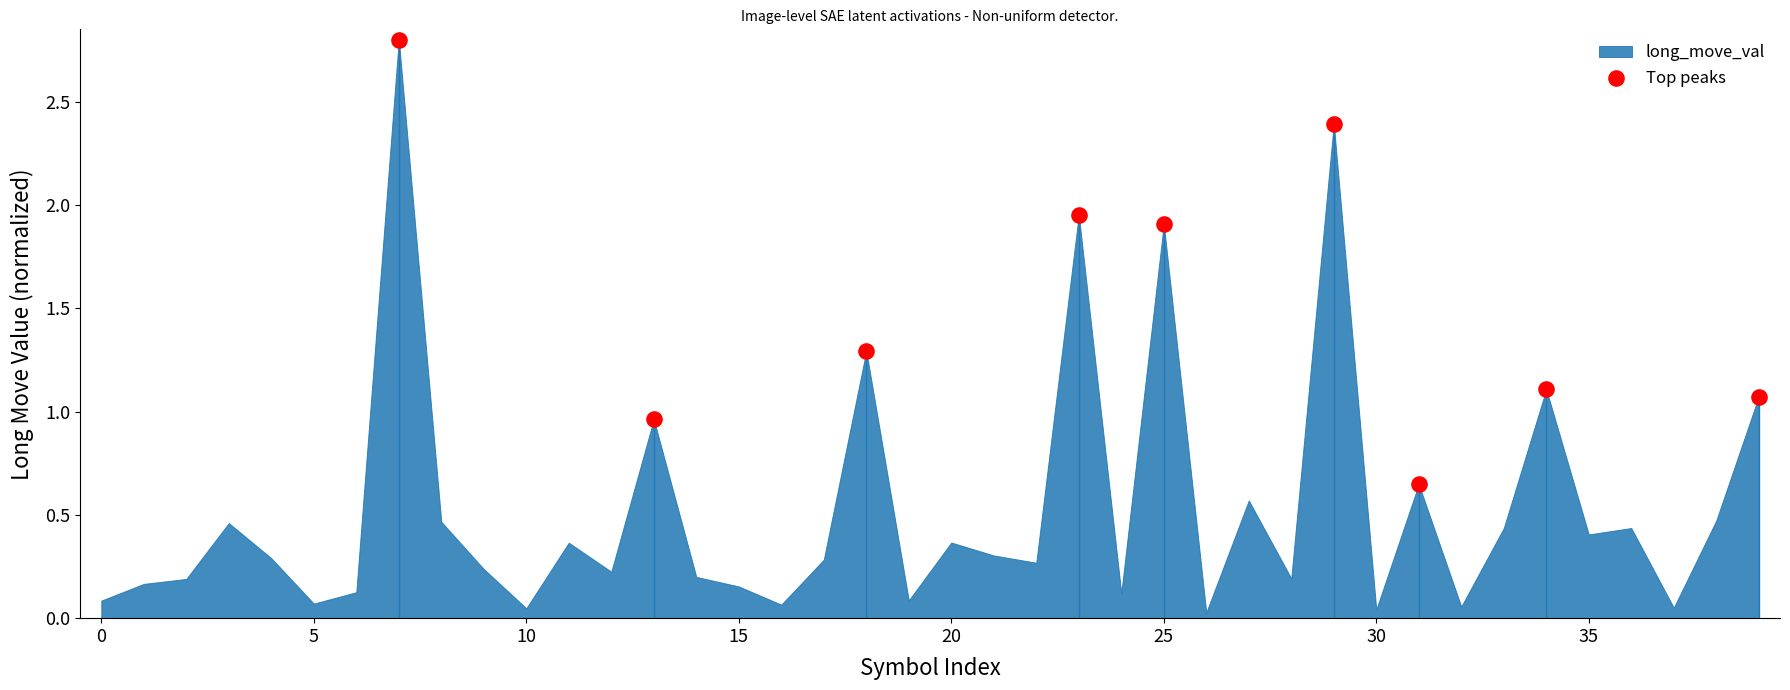

What is the range of X values (max minus min)?

32.0